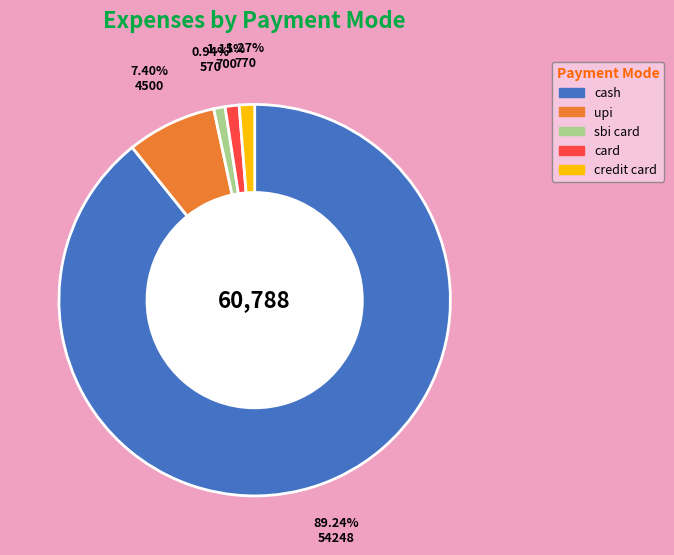

What percentage is the cash slice, to the nearest percent?

89%